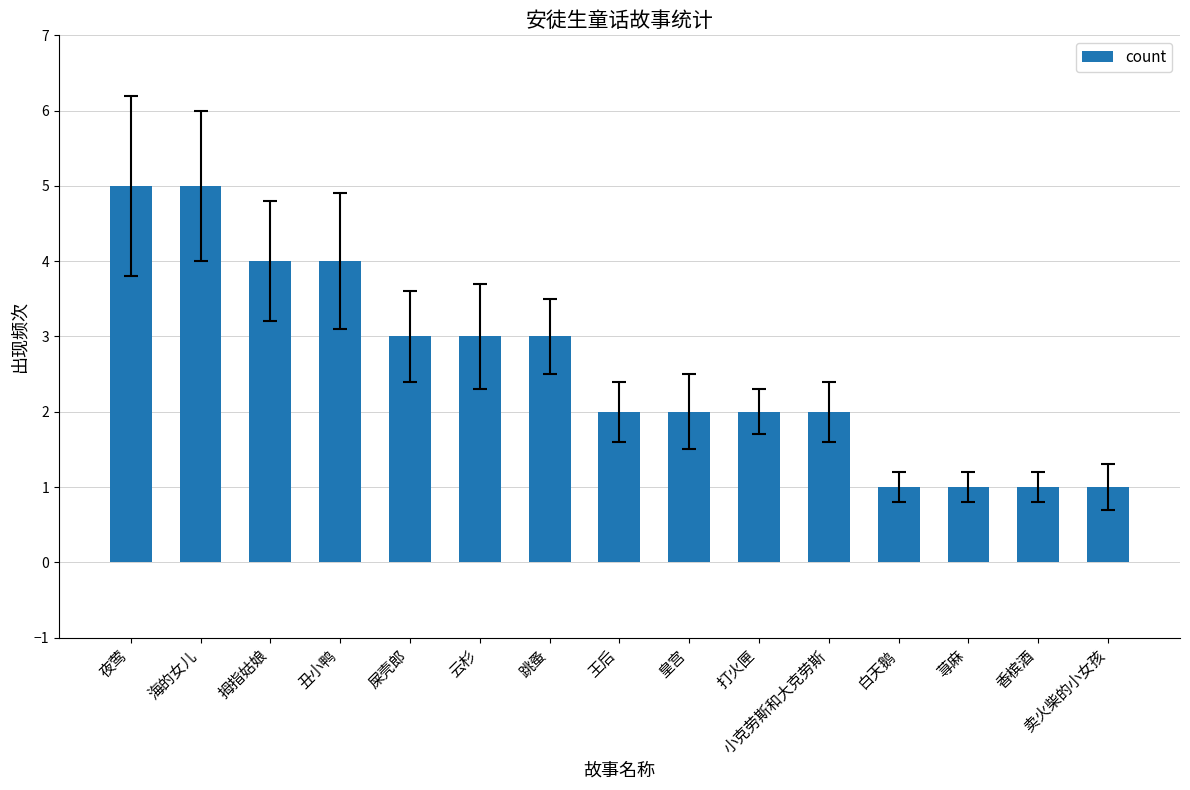

True or false: the data shows 2 at 海的女儿.

False